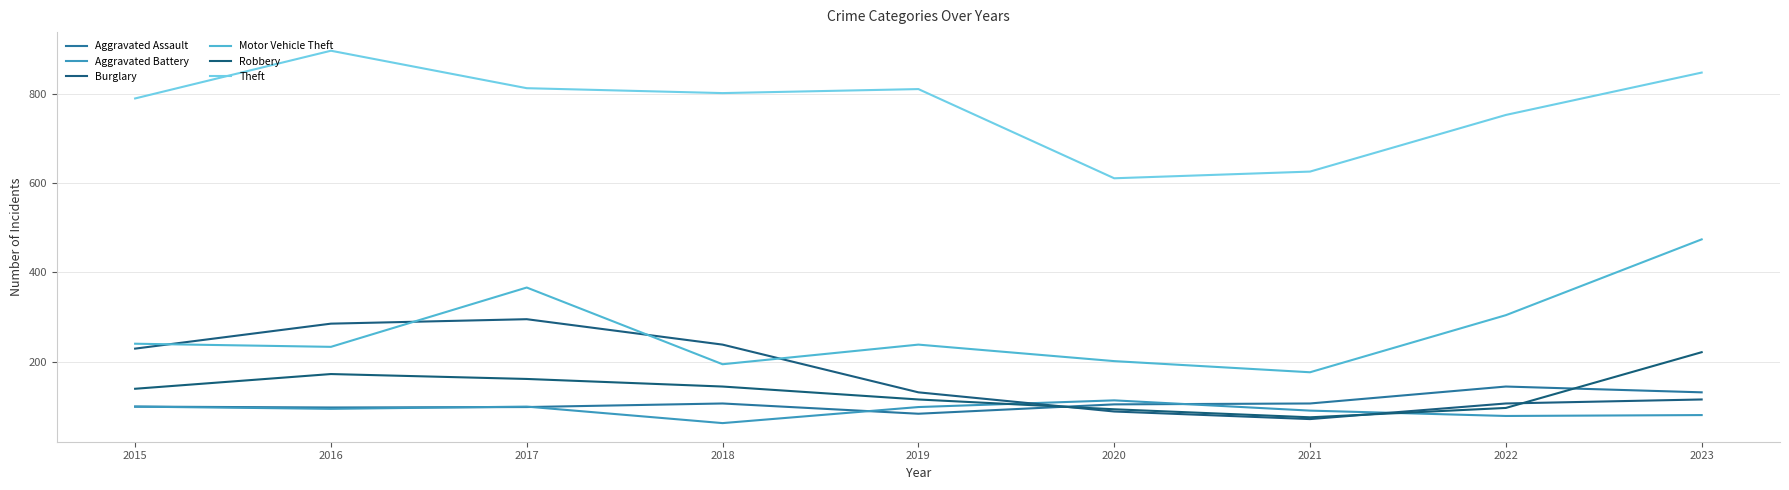

Does the chart display data point markers on the line(s)?

No